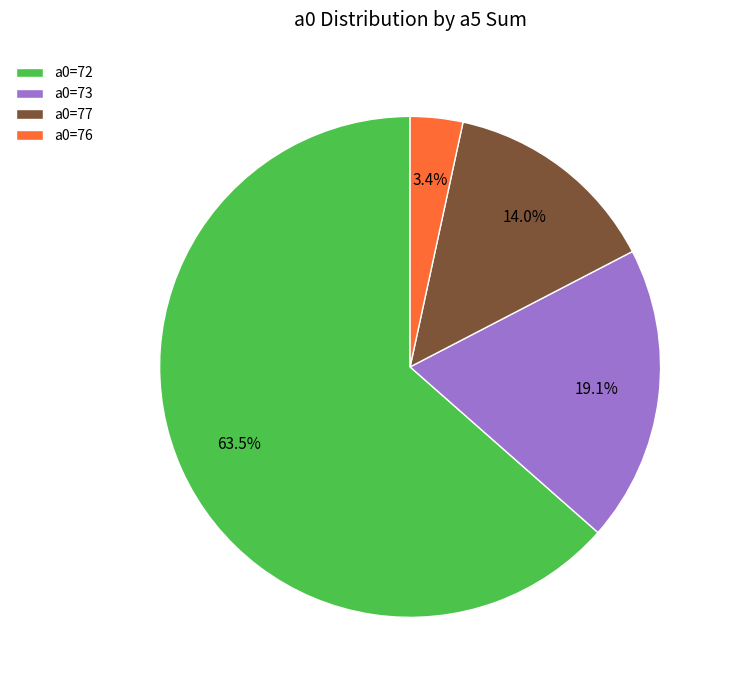

Approximately how many times larger is the value at a0=73 compared to a0=76?

5.6